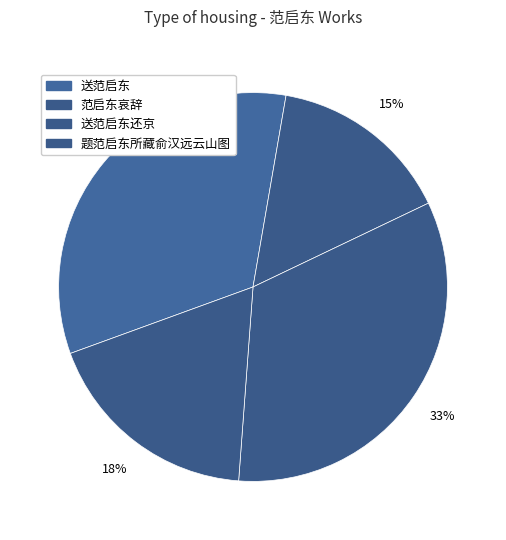

To the nearest percent, what is the combined percentage of 送范启东还京 and 范启东哀辞?

48%